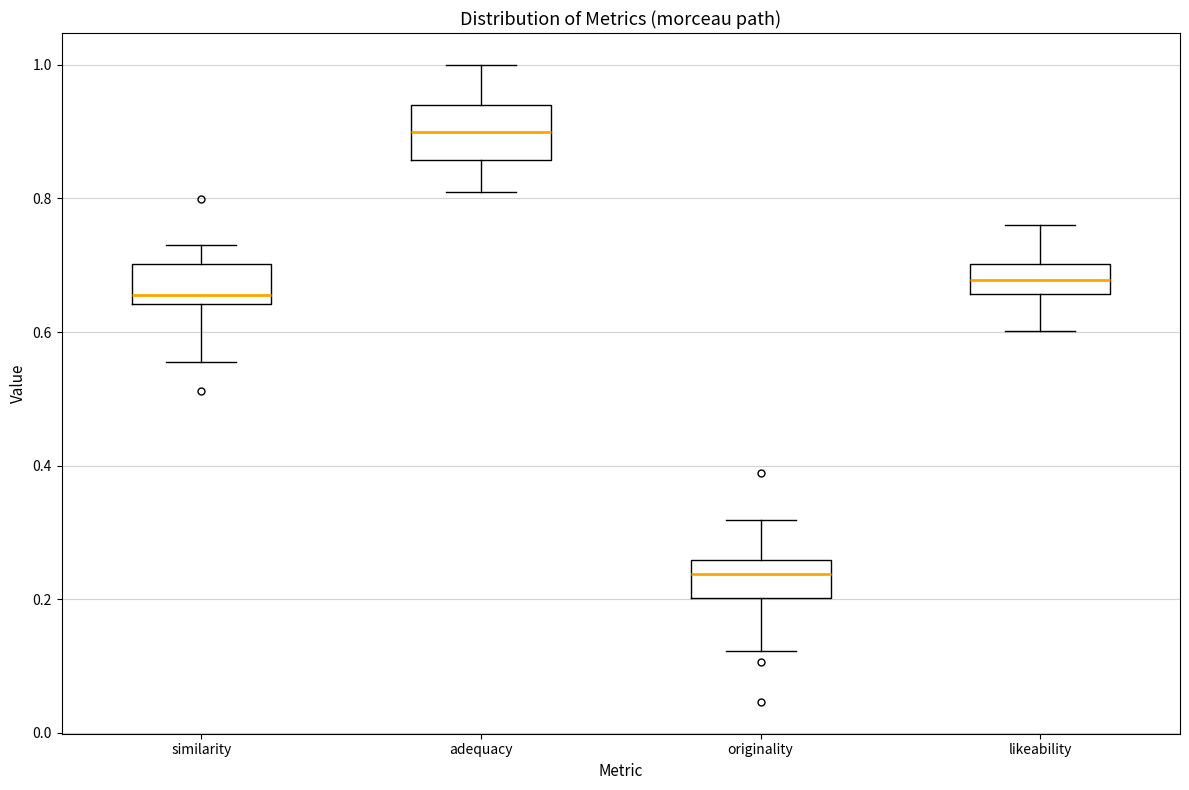

Reading left to right, read every box against the y-axis: the position of its median line, the range the box covers, and the ends of its whiskers. The values are not printed on the chart, so give them approximately, as read against the axis.

similarity: median 0.66, box 0.64 to 0.70, whiskers 0.56 to 0.74
adequacy: median 0.90, box 0.86 to 0.94, whiskers 0.80 to 1.00
originality: median 0.24, box 0.20 to 0.26, whiskers 0.12 to 0.32
likeability: median 0.68, box 0.66 to 0.70, whiskers 0.60 to 0.76